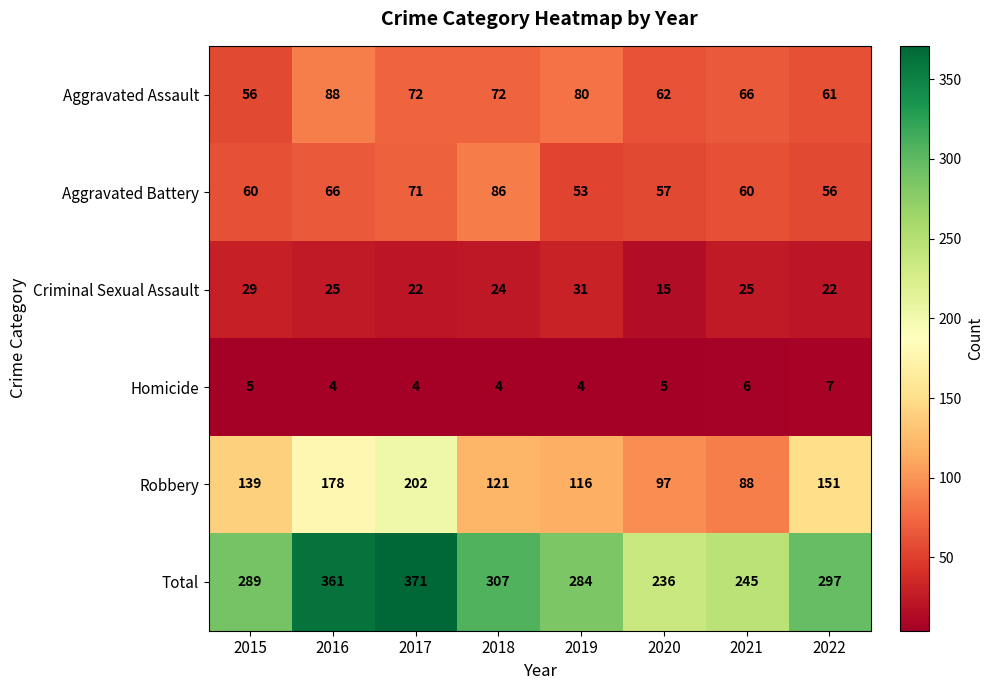

What is the sum of the Aggravated Battery values at 2016 and 2017?

137